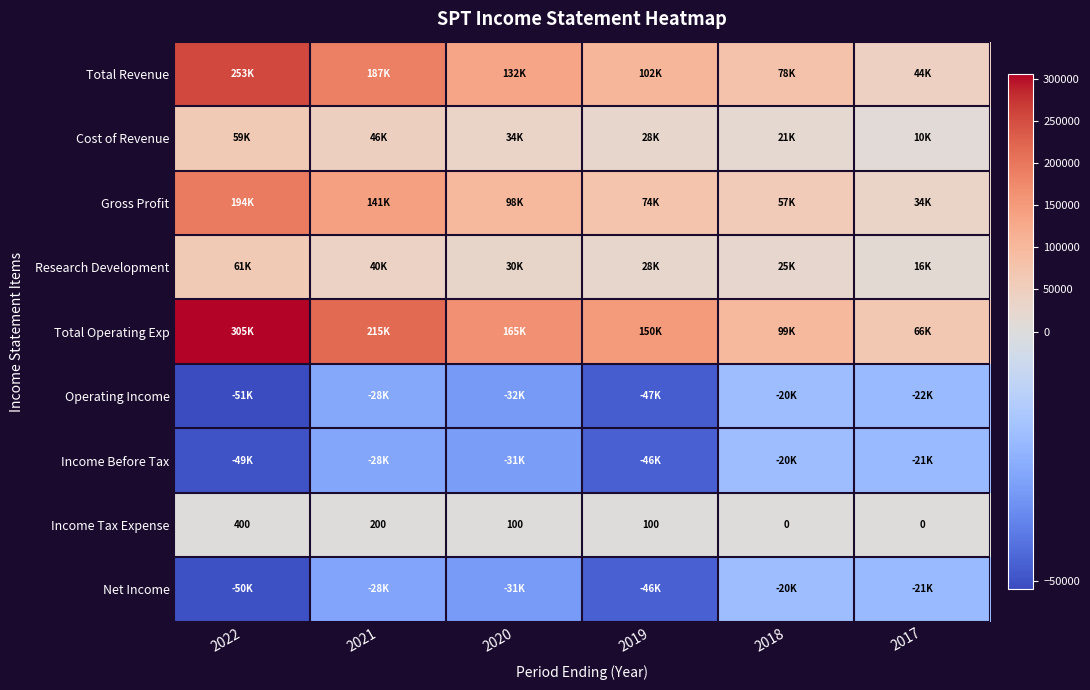

At which label does Income Tax Expense first exceed 100?

2022